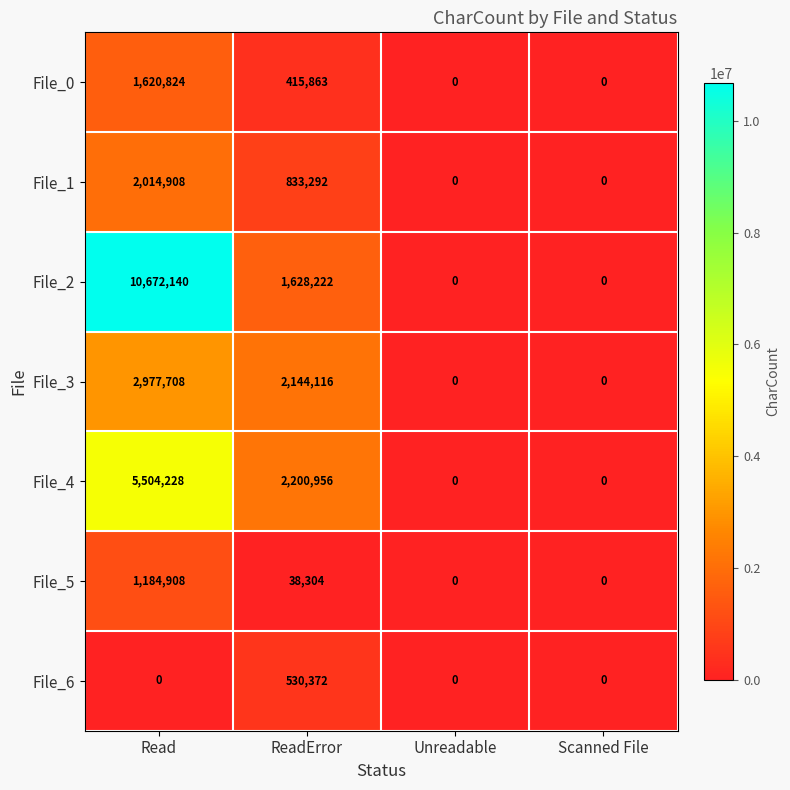

How many positive values does the File_1 series have?

2